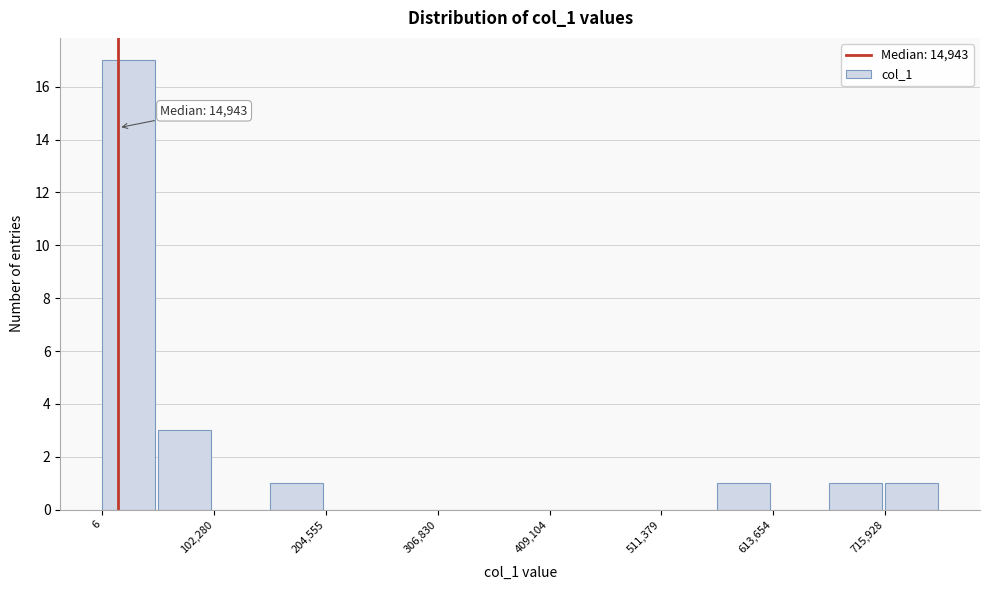

Read against the x-axis, roughly where is the centre of the tallest bar?

20000